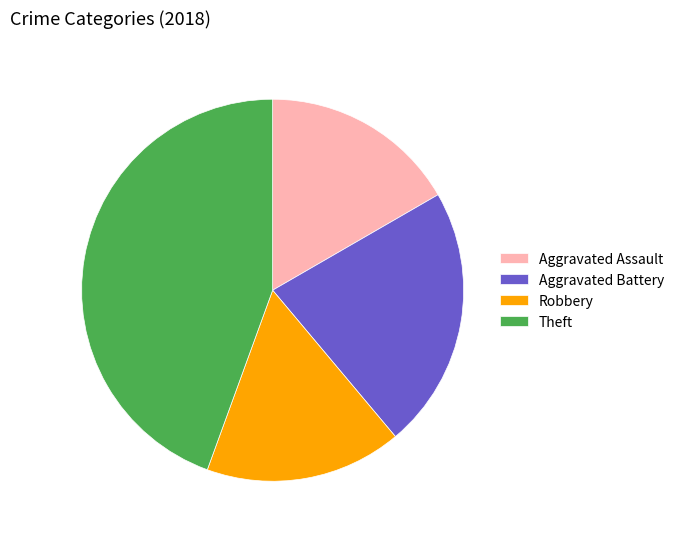

Approximately how many times larger is the value at Robbery compared to Aggravated Assault?

1.0